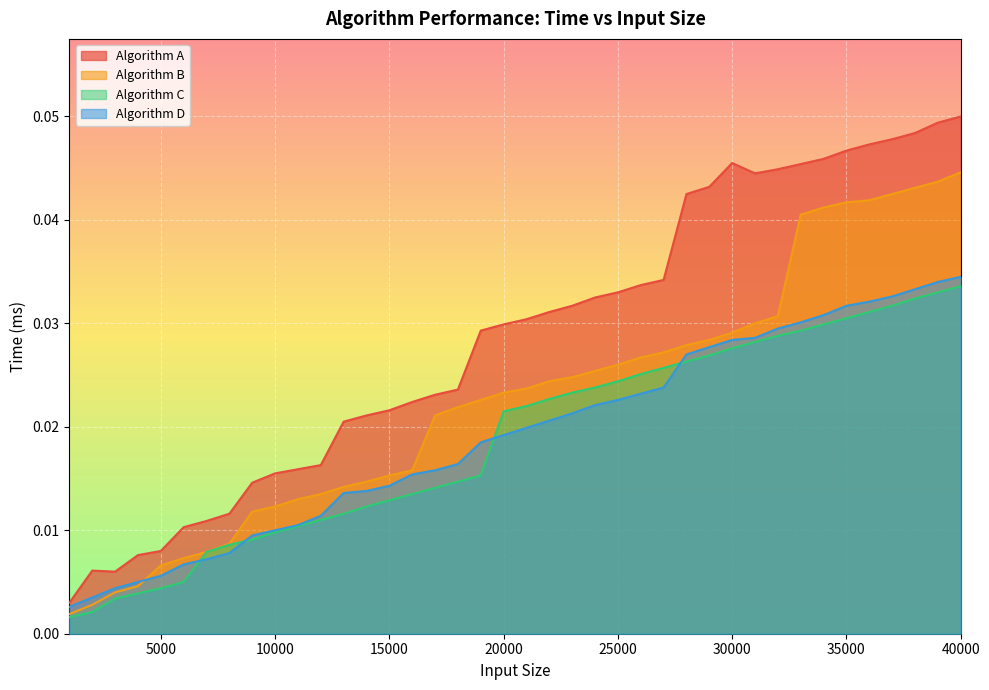

Between 25000 and 34000, which is larger?

34000